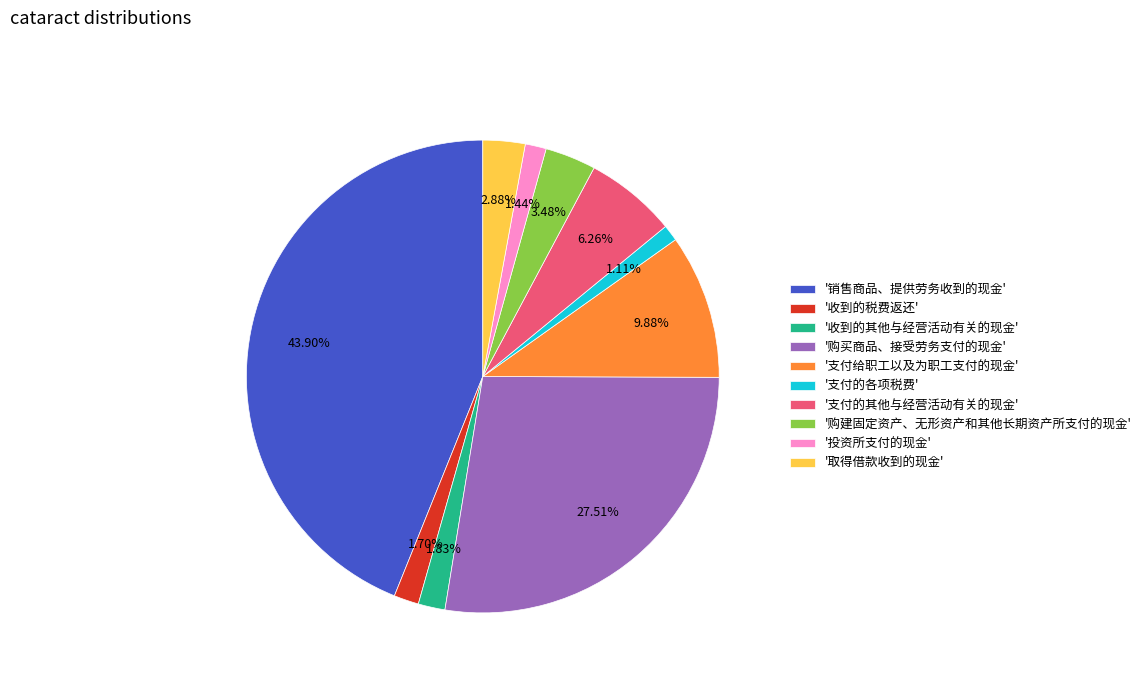

Between '支付的各项税费' and '取得借款收到的现金', which is larger?

'取得借款收到的现金'